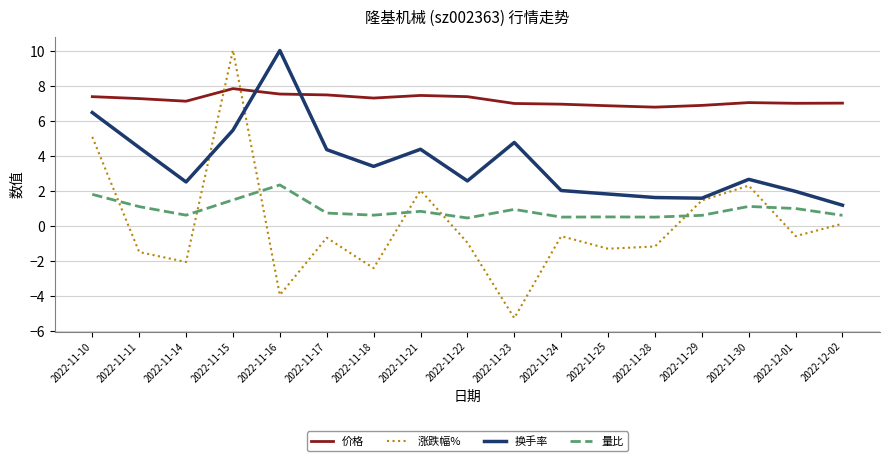

What is the highest value of the 价格 series?

7.9